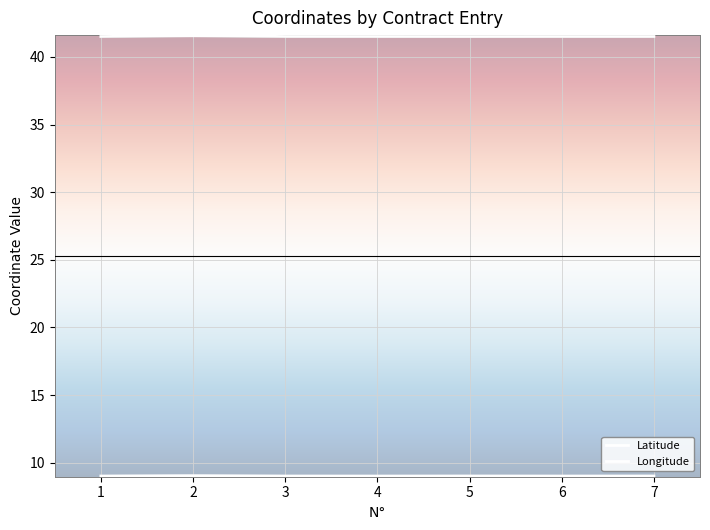

Is it true that Longitude equals 13.0 at 1?

False